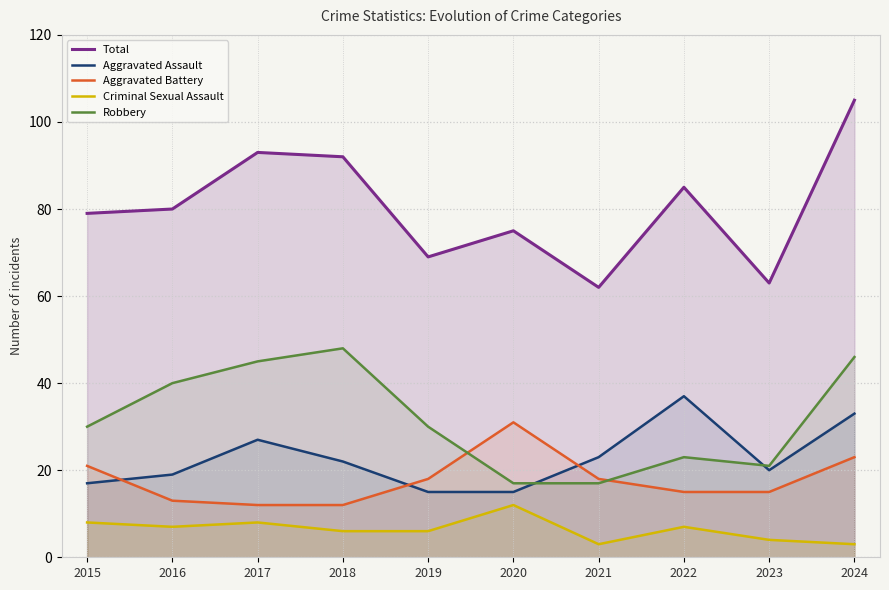

Does the chart display data point markers on the line(s)?

No